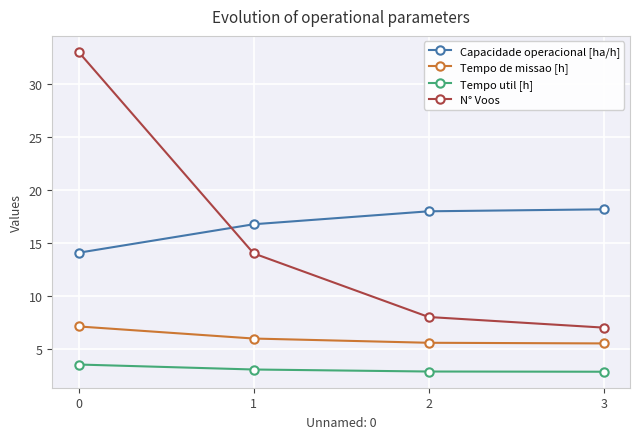

What is the difference between the N° Voos values at 3 and 0?

26.0